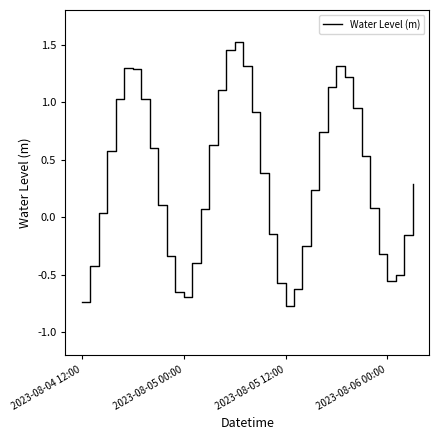

What is the greatest value displayed?

1.5